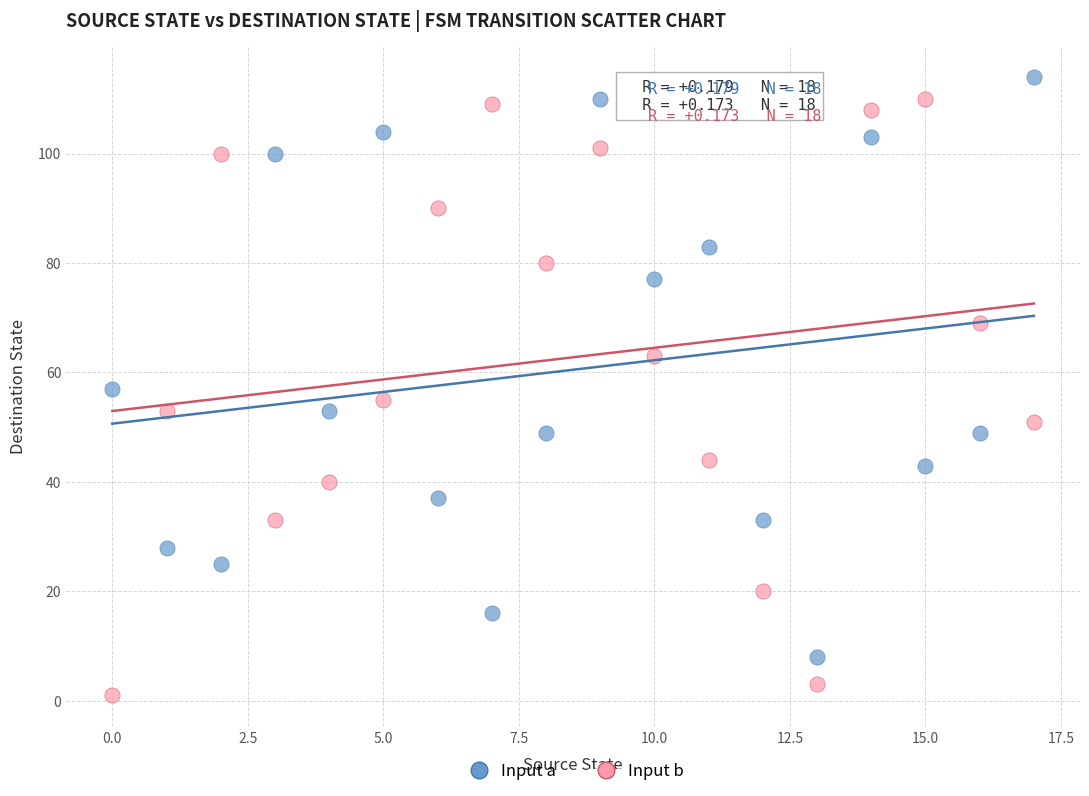

In the Input a series, what Y value is closest to 61?

57